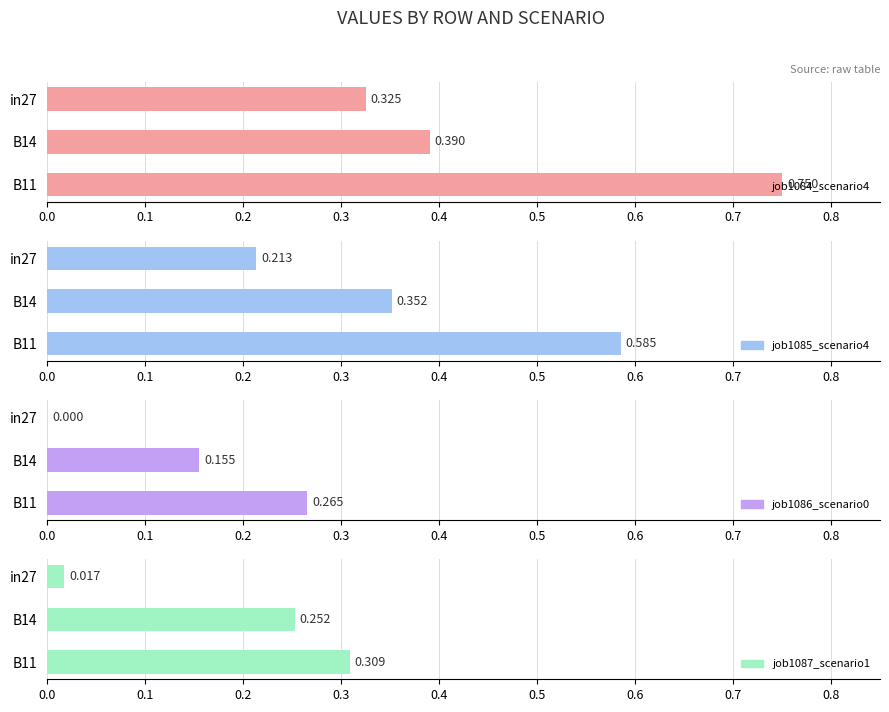

Reading left to right, extract all data points from this chart.

job1084_scenario4: 0.0=0.8	0.1=0.4	0.2=0.3
job1085_scenario4: 0.0=0.6	0.1=0.4	0.2=0.2
job1086_scenario0: 0.0=0.3	0.1=0.2	0.2=0.0
job1087_scenario1: 0.0=0.3	0.1=0.3	0.2=0.0